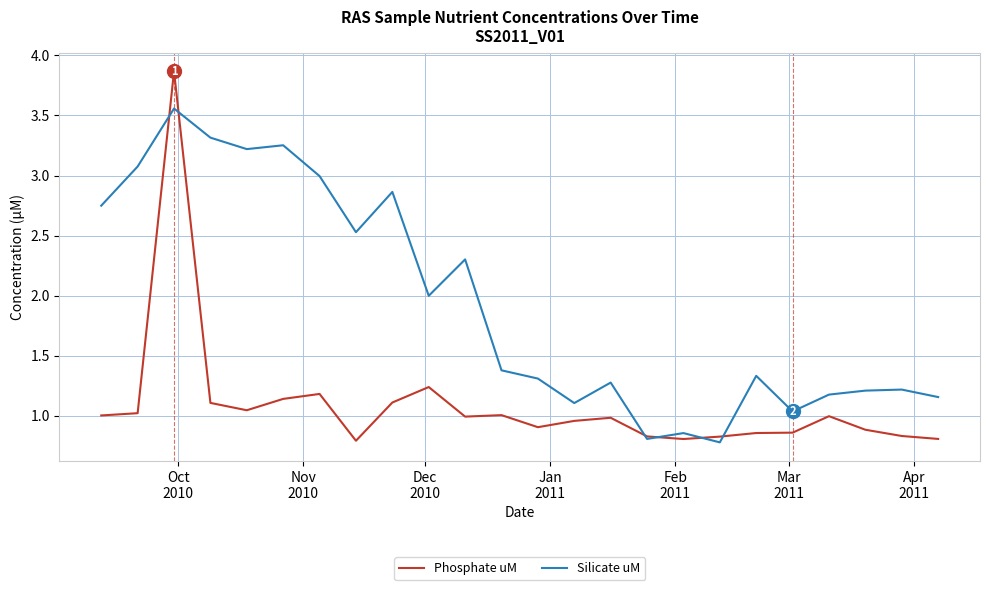

Which series has the widest spread of values?

Phosphate uM